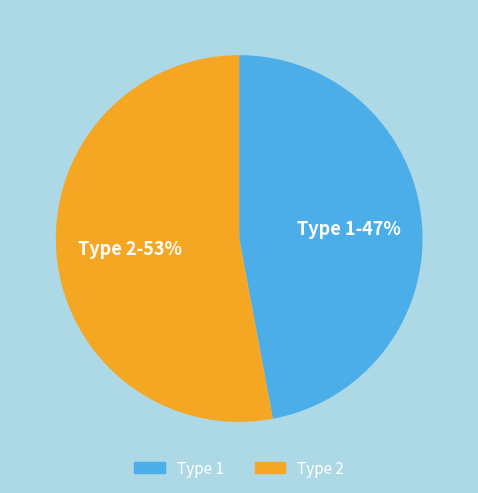

What is the ratio of the value at Type 1 to the value at Type 2?

0.9